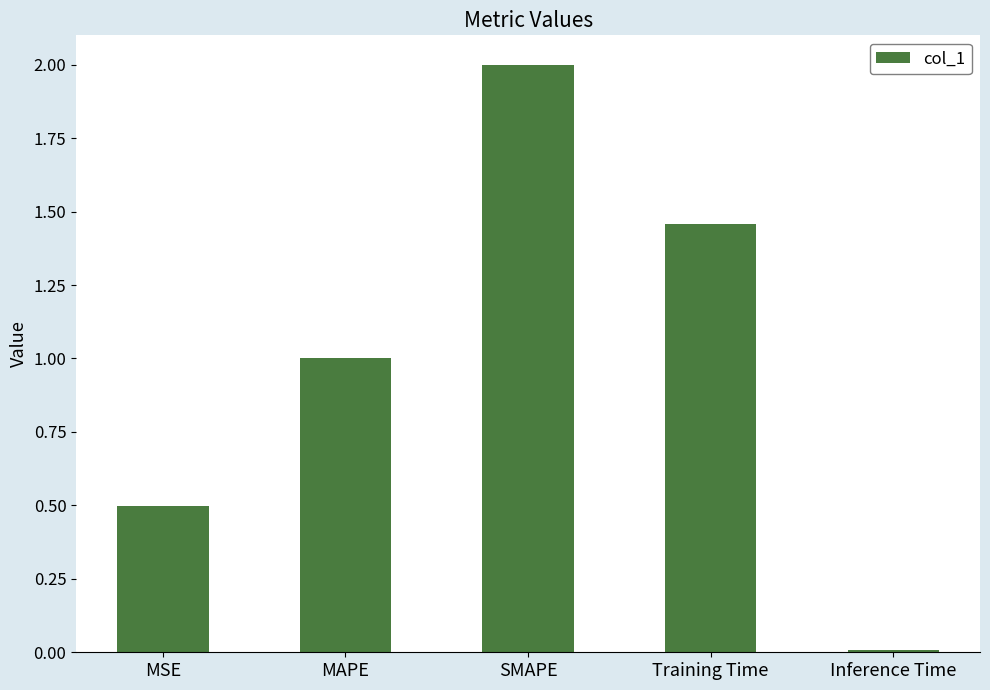

What is the label of the 5th bar from the left?

Inference Time